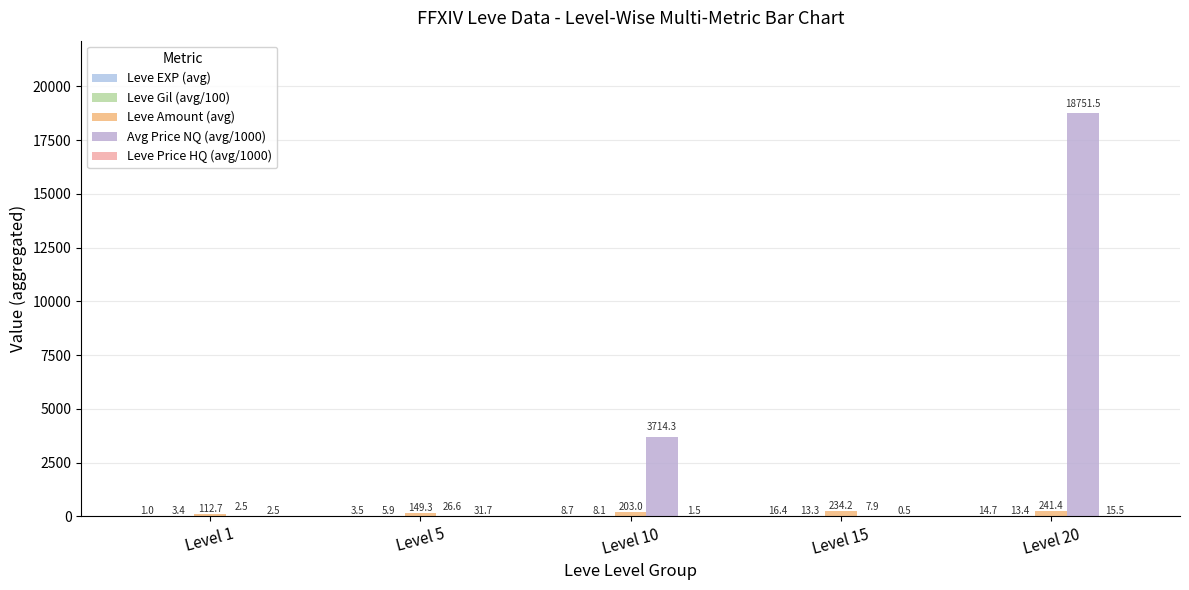

Which series has the widest spread of values?

Avg Price NQ (avg/1000)